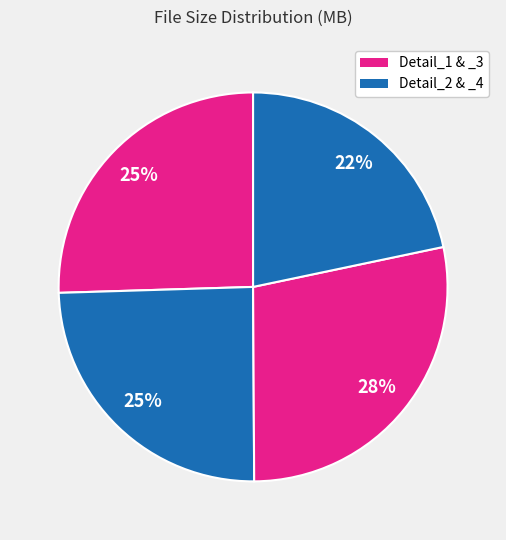

Count the number of slices in the pie.

4